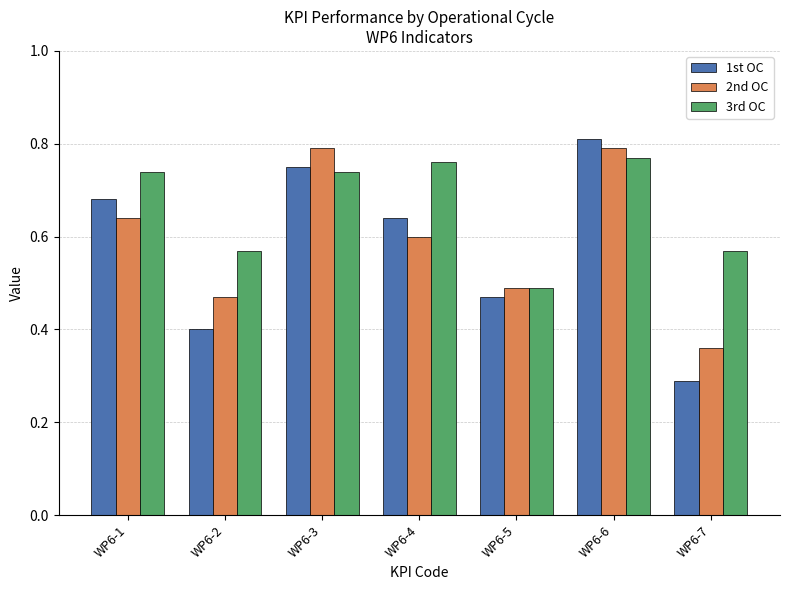

What is the difference between the 1st OC values at WP6-1 and WP6-5?

0.2